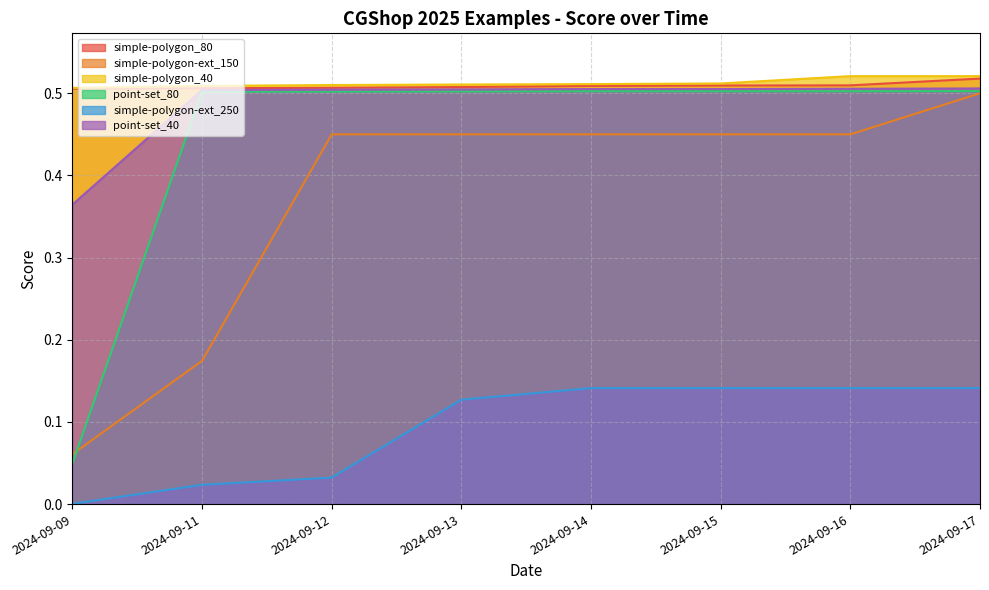

What are all the series names shown in the legend?

simple-polygon_80, simple-polygon-ext_150, simple-polygon_40, point-set_80, simple-polygon-ext_250, point-set_40